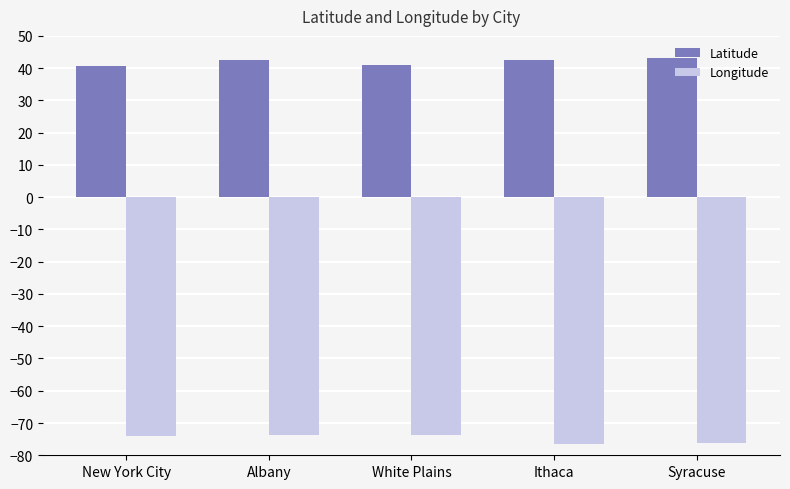

How many groups of bars are there?

5